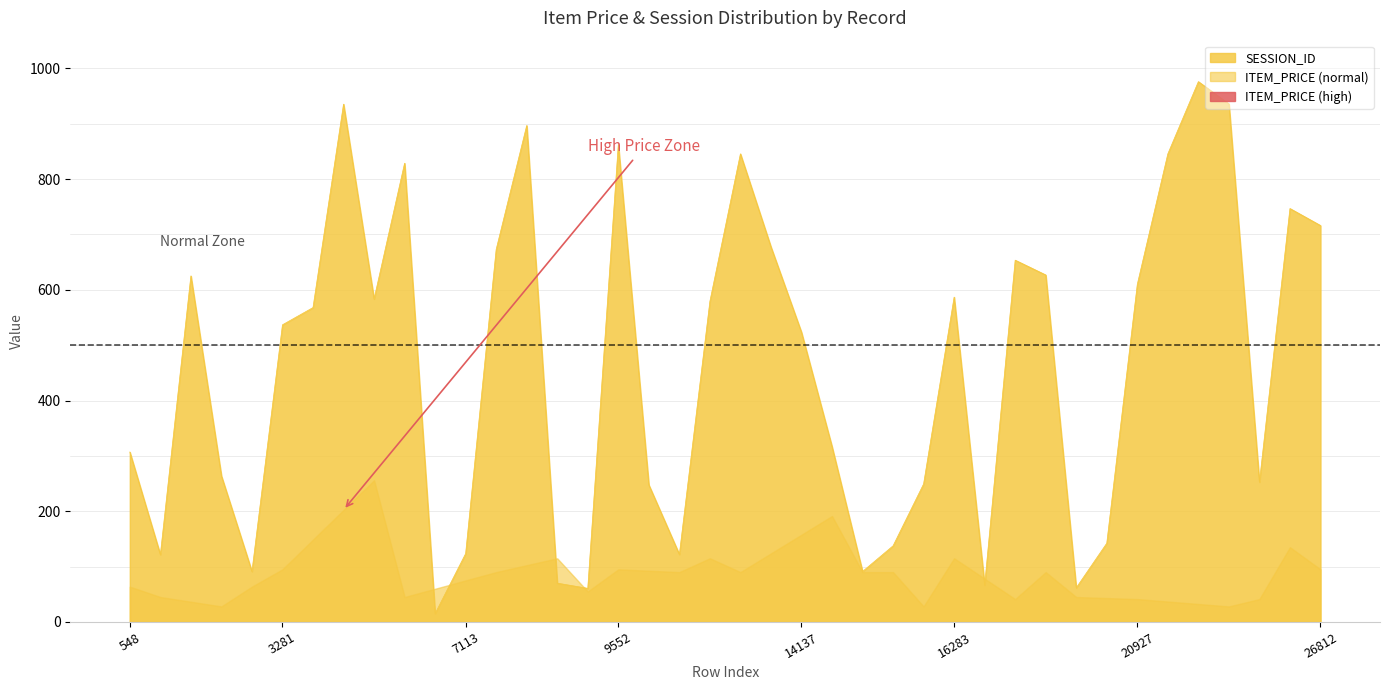

What is the minimum value shown in the chart?

15.2